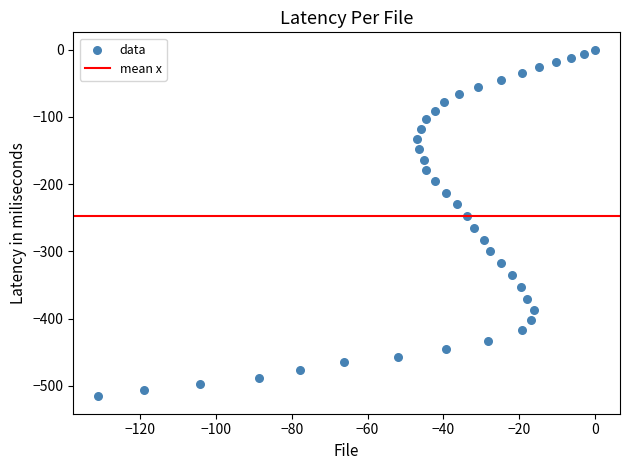

What is the range of X values (max minus min)?

131.0